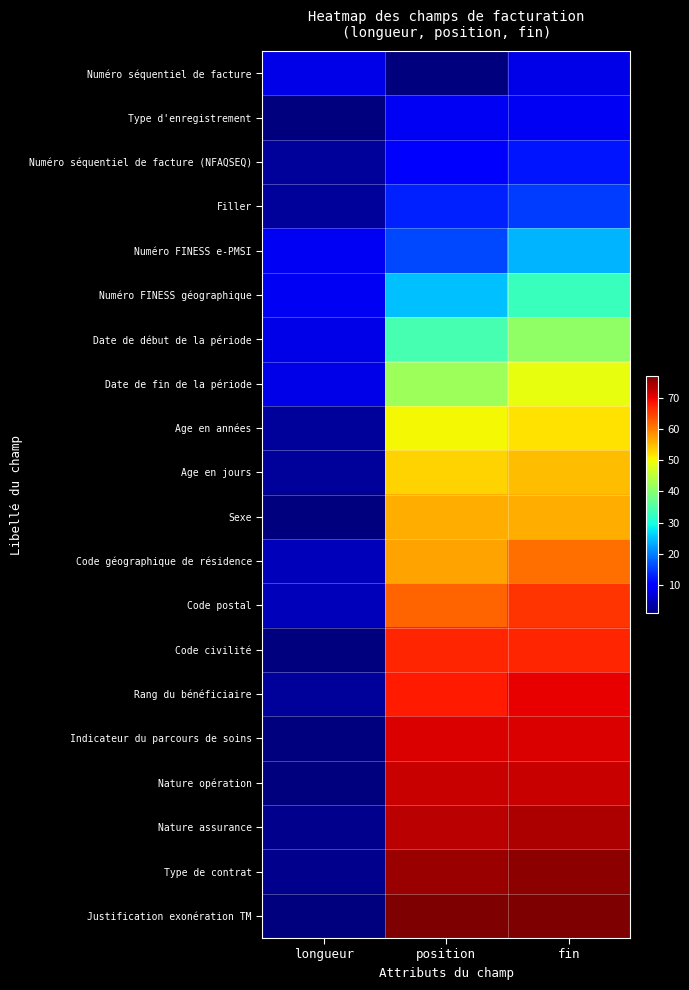

Reading left to right, extract all data points from this chart.

Numéro séquentiel de facture: longueur=8	position=1	fin=8
Type d'enregistrement: longueur=1	position=9	fin=9
Numéro séquentiel de facture (NFAQSEQ): longueur=3	position=10	fin=12
Filler: longueur=3	position=13	fin=15
Numéro FINESS e-PMSI: longueur=9	position=16	fin=24
Numéro FINESS géographique: longueur=9	position=25	fin=33
Date de début de la période: longueur=8	position=34	fin=41
Date de fin de la période: longueur=8	position=42	fin=49
Age en années: longueur=3	position=50	fin=52
Age en jours: longueur=3	position=53	fin=55
Sexe: longueur=1	position=56	fin=56
Code géographique de résidence: longueur=5	position=57	fin=61
Code postal: longueur=5	position=62	fin=66
Code civilité: longueur=1	position=67	fin=67
Rang du bénéficiaire: longueur=3	position=68	fin=70
Indicateur du parcours de soins: longueur=1	position=71	fin=71
Nature opération: longueur=1	position=72	fin=72
Nature assurance: longueur=2	position=73	fin=74
Type de contrat: longueur=2	position=75	fin=76
Justification exonération TM: longueur=1	position=77	fin=77